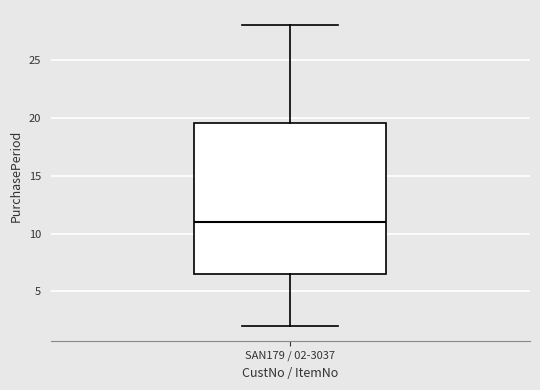

Transcribe this box plot: give where the median line is, the range the box spans, and where the two whiskers end, as read against the y-axis. The values are not printed on the chart, so give them approximately, as read against the axis.

median 11.0, box 6.5 to 19.5, whiskers 2.0 to 28.0